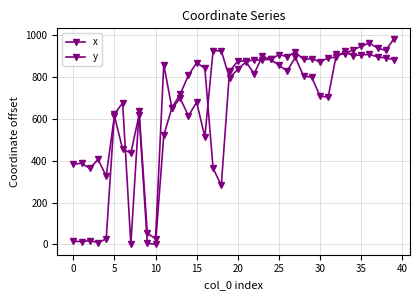

How many data points in x are less than 805?

20